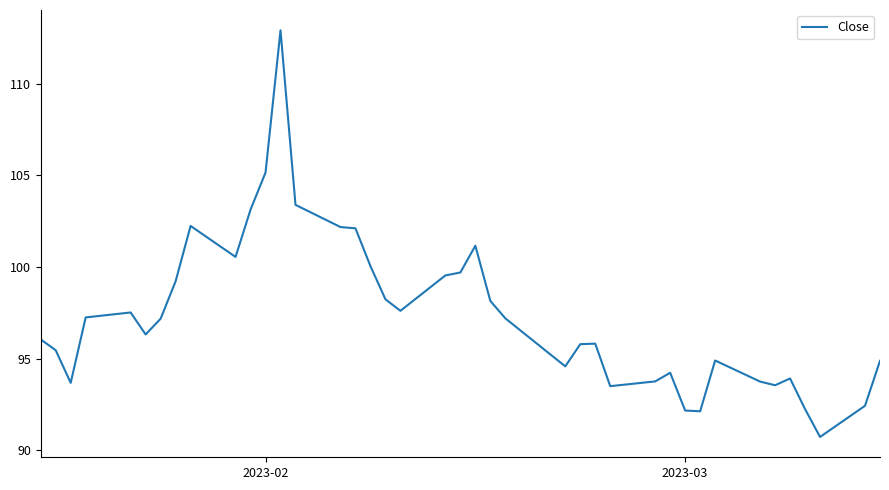

What is the sum of all values?

3894.4